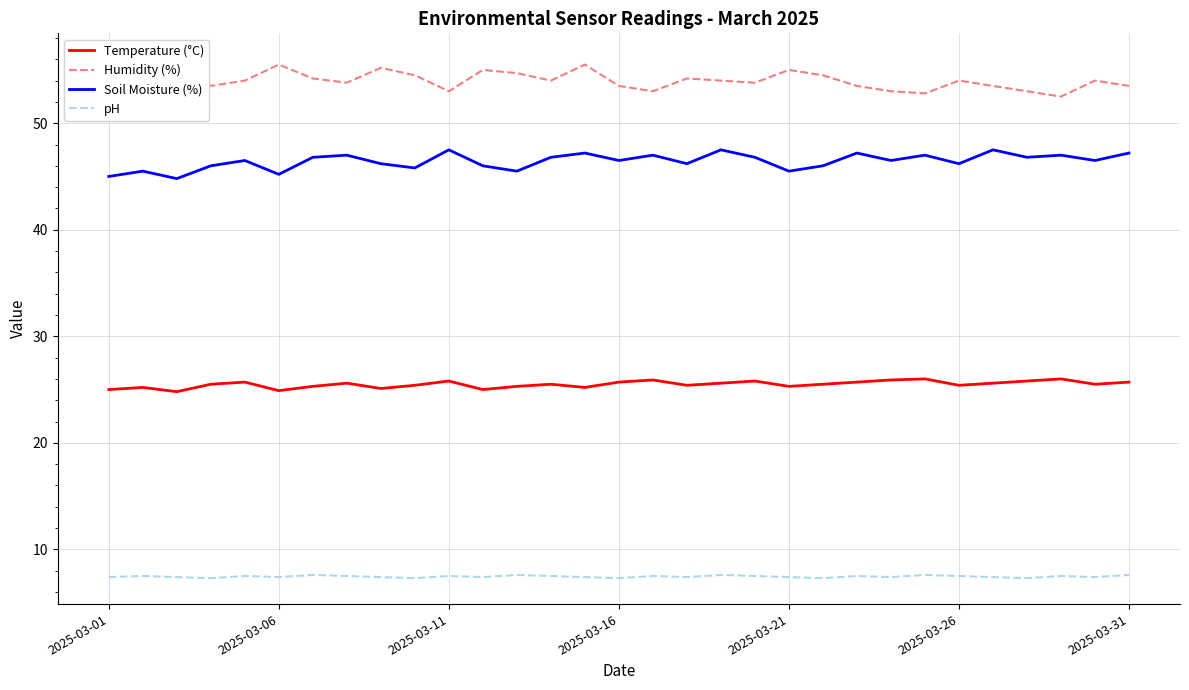

What is the spread (max minus min) of values at 18?

46.4